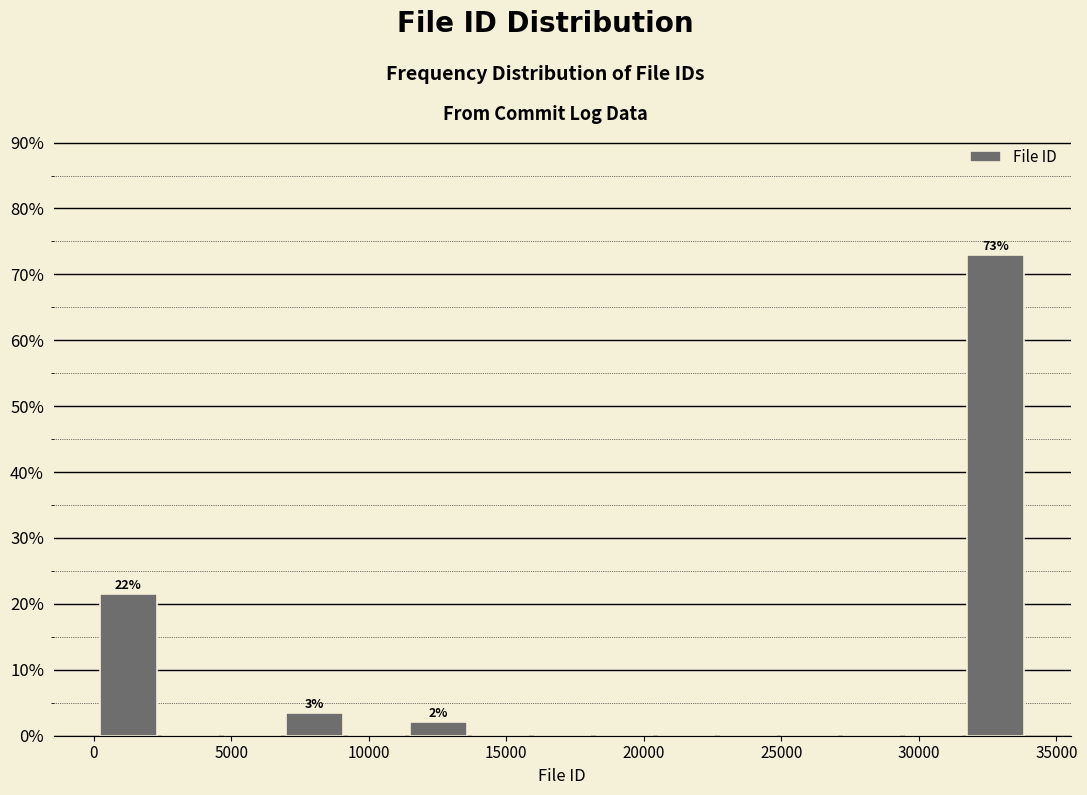

Over which range of the x-axis is the bar tallest?

31500 to 34000